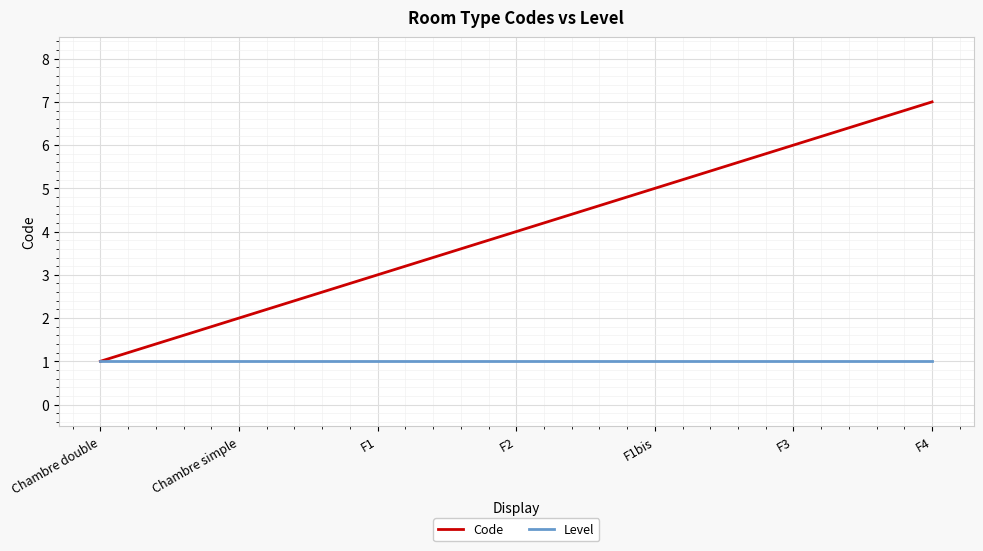

Rank the categories by Code value from lowest to highest.

Chambre double, Chambre simple, F1, F2, F1bis, F3, F4